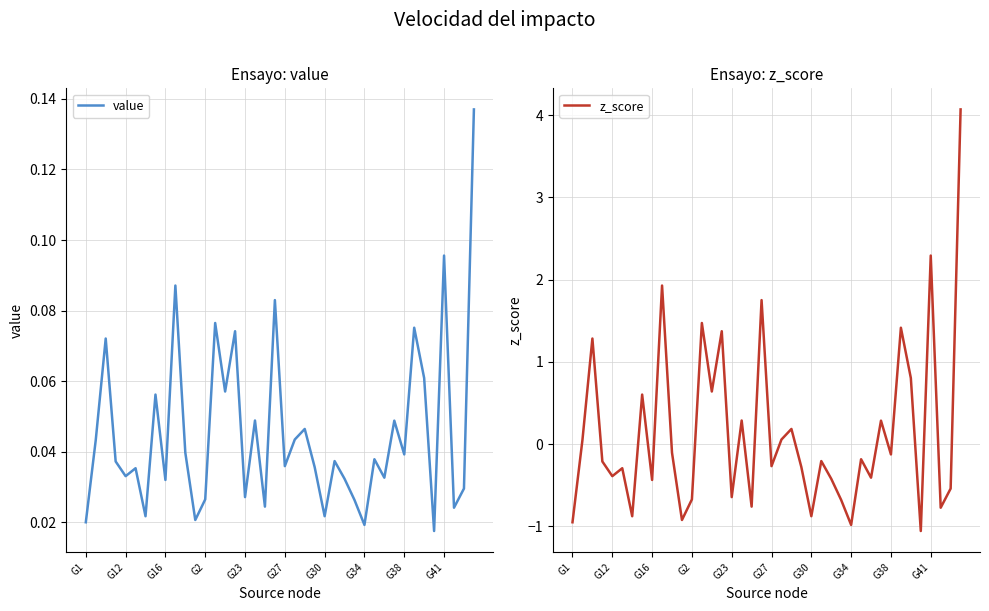

How many lines are shown in the chart?

2